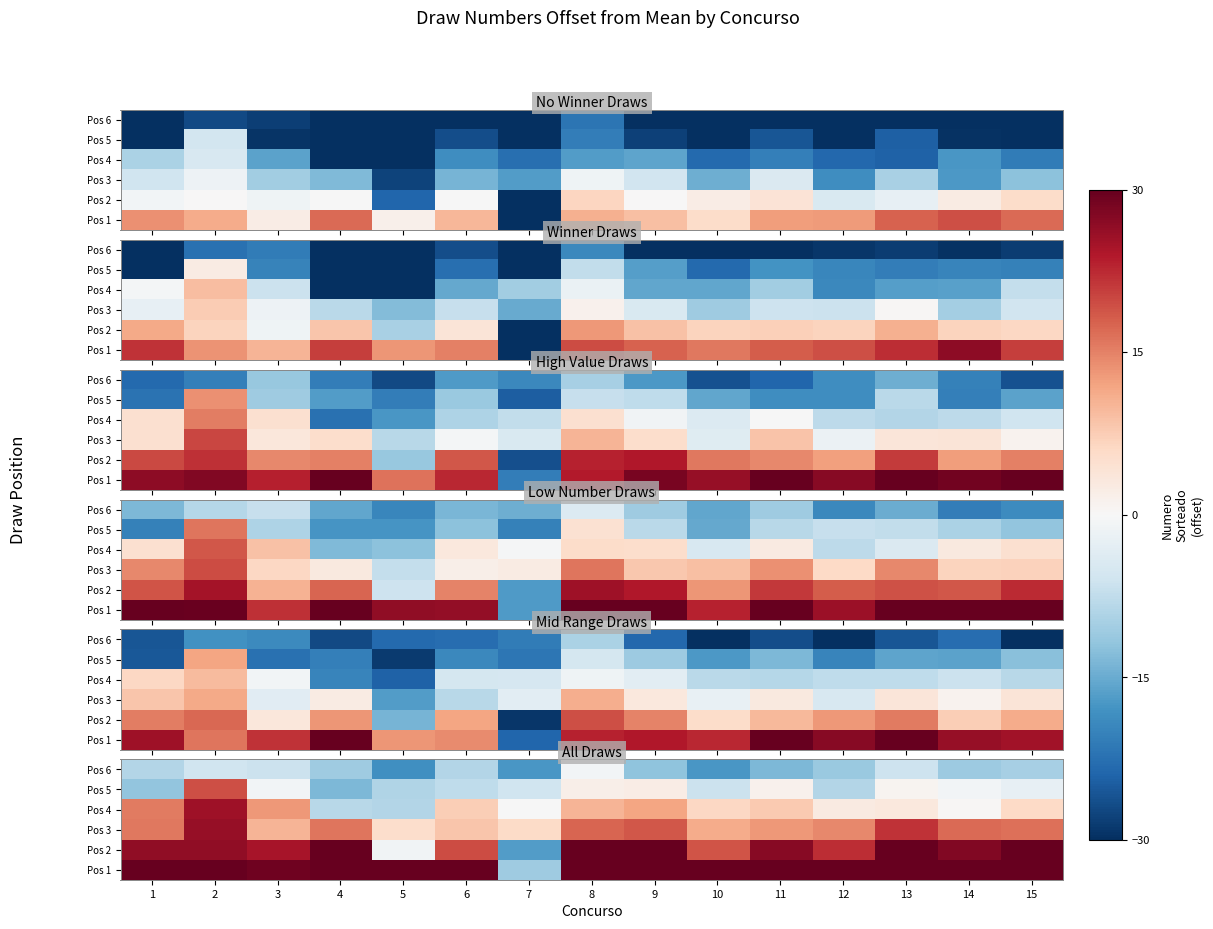

List the series in order of their peak value, lowest first.

Pos 6, Pos 5, Pos 4, Pos 3, Pos 2, Pos 1